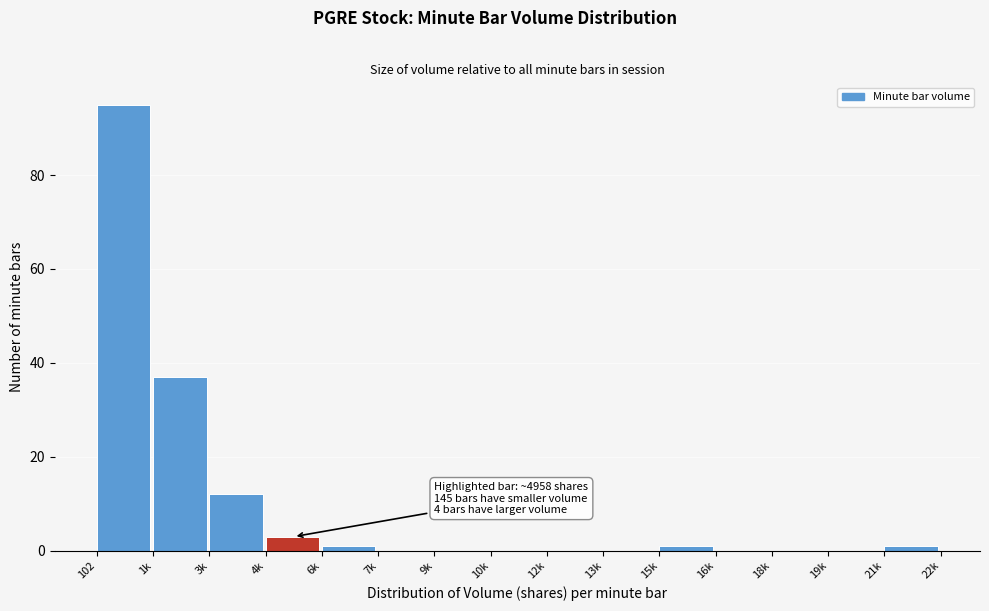

Where is the data nearest to the value 47?

1k